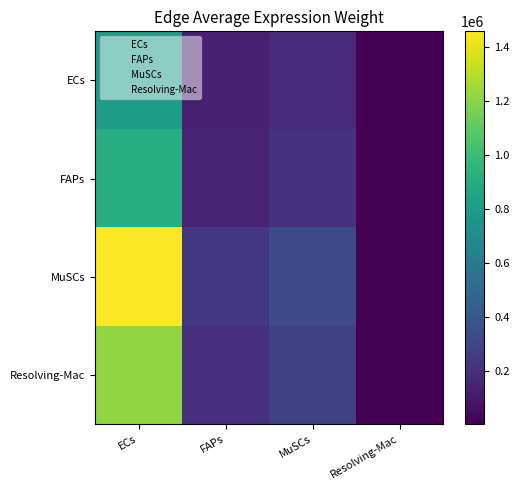

How many categories are shown in the chart?

4